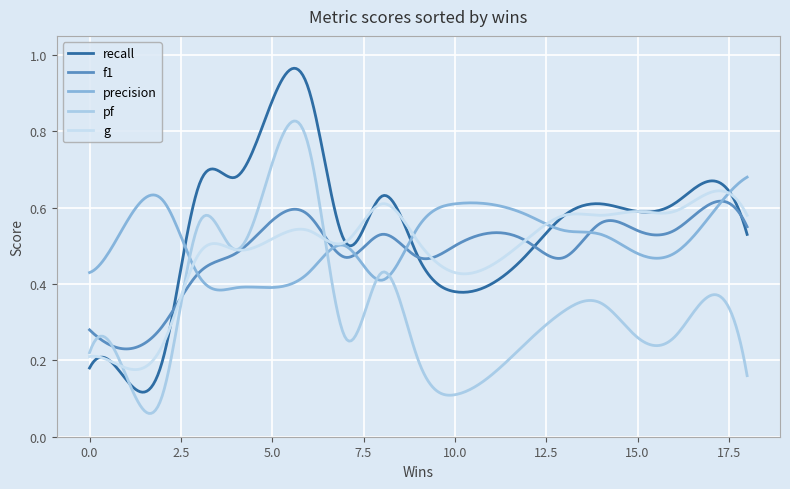

Does the chart have visible grid lines?

Yes